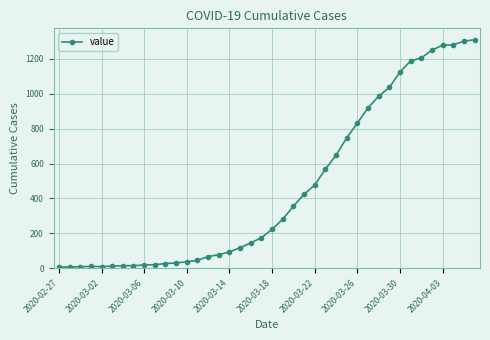

What is the value of the 26th point from the left?

568